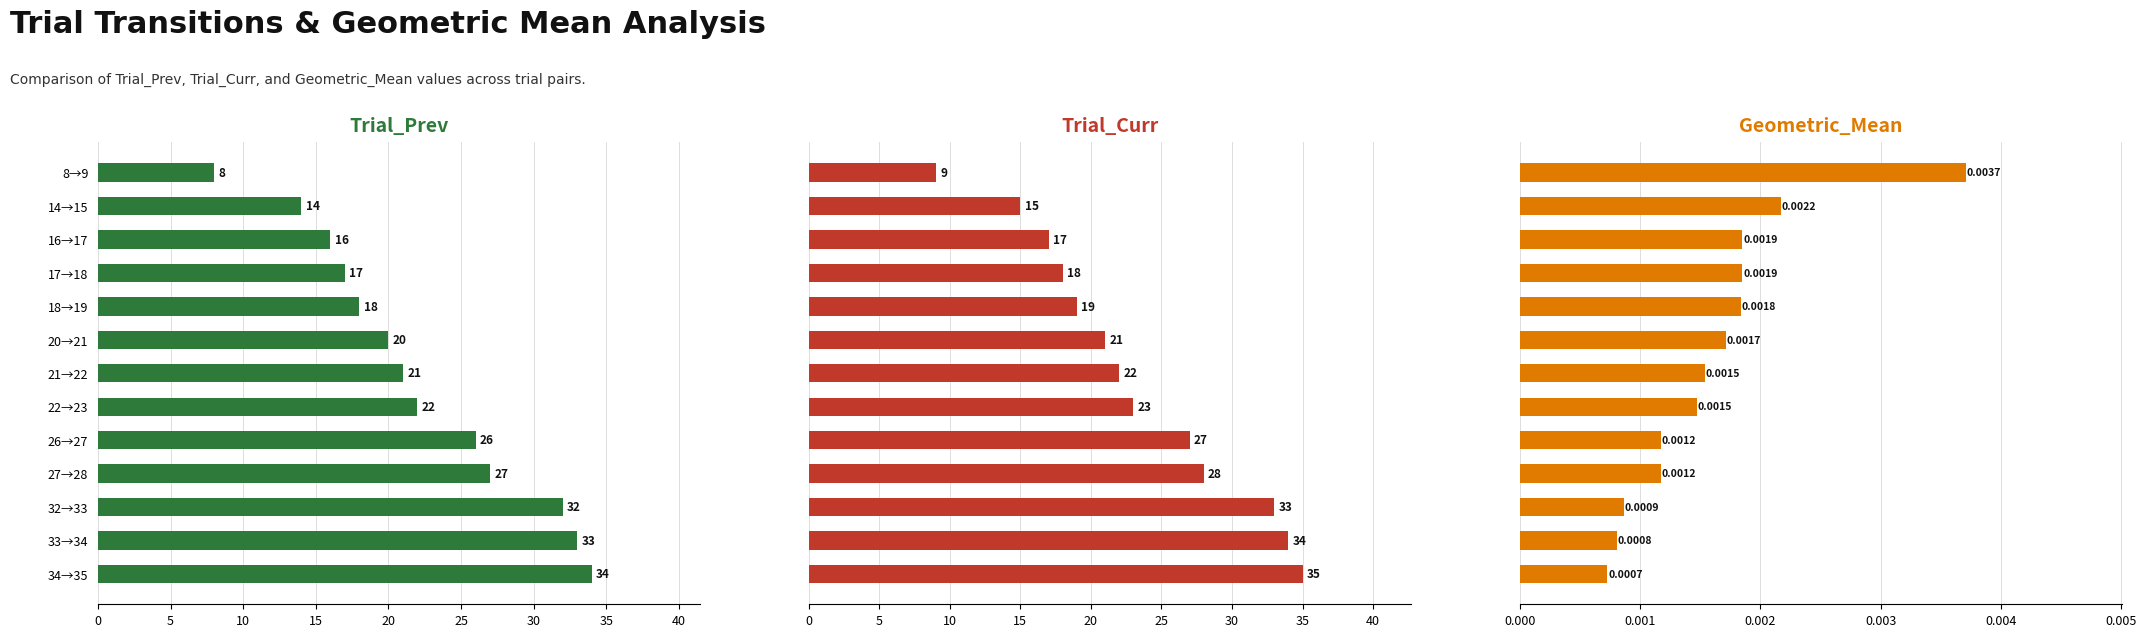

Rank the series at 20→21 from lowest to highest value.

Geometric_Mean, Trial_Prev, Trial_Curr